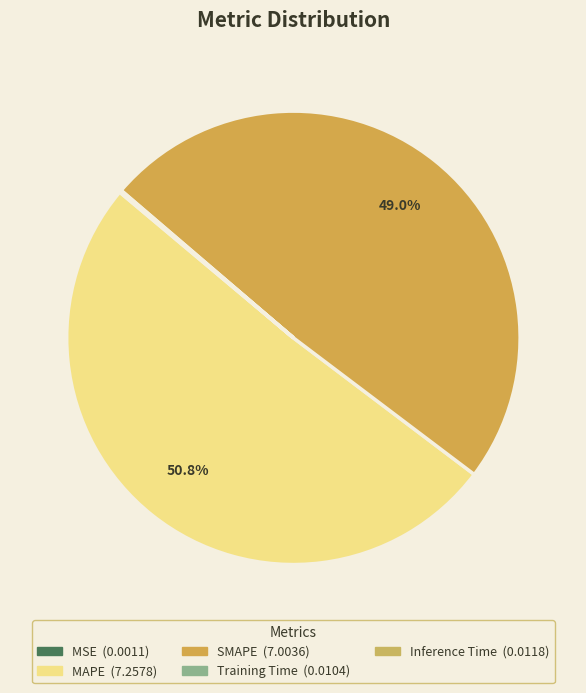

To the nearest percent, what is the difference between the largest and smallest slice percentages?

51%